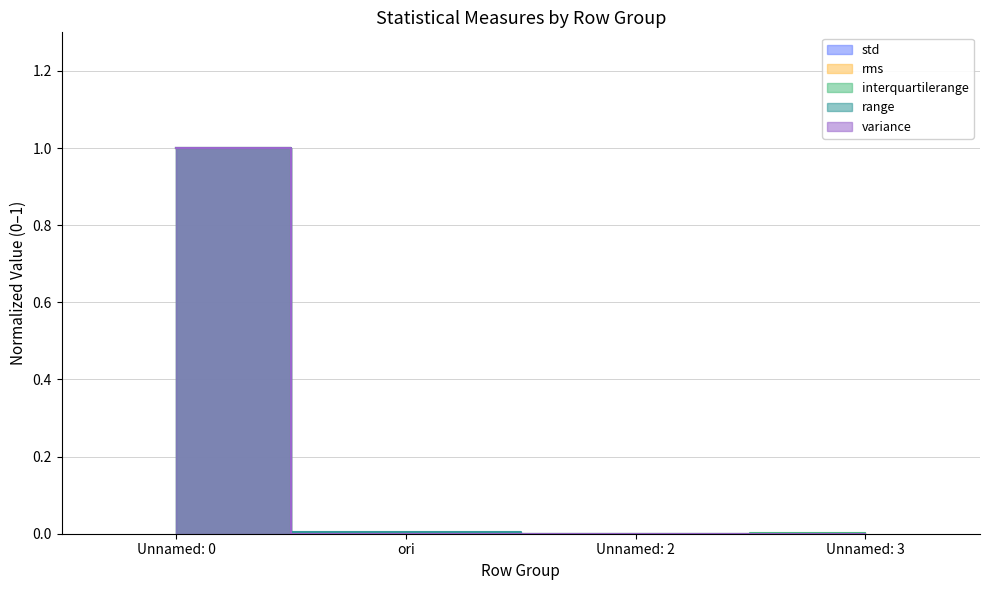

Rank the series by their maximum value, from highest to lowest.

std, rms, interquartilerange, range, variance